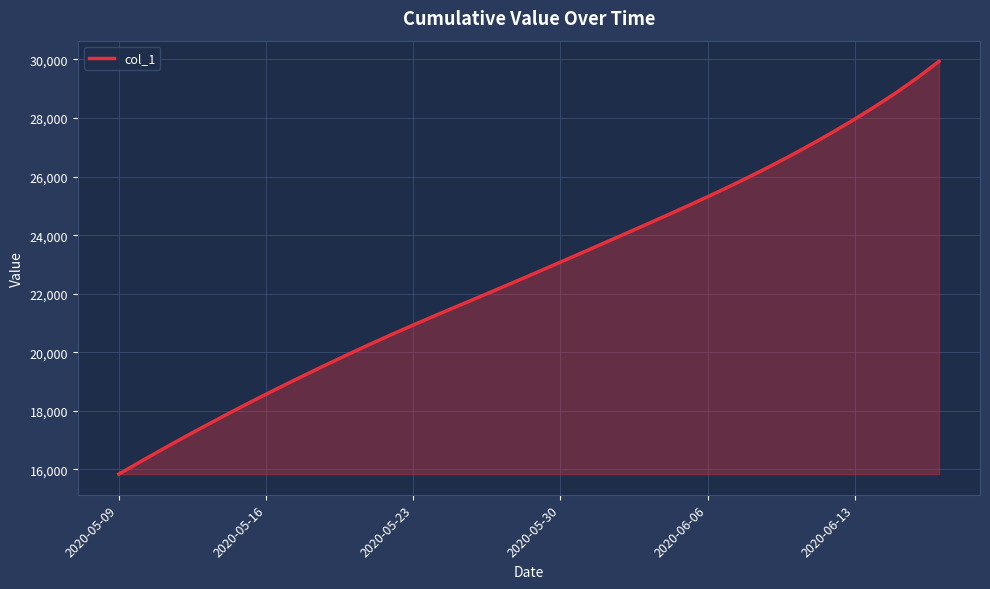

What is the minimum value shown in the chart?

15842.6